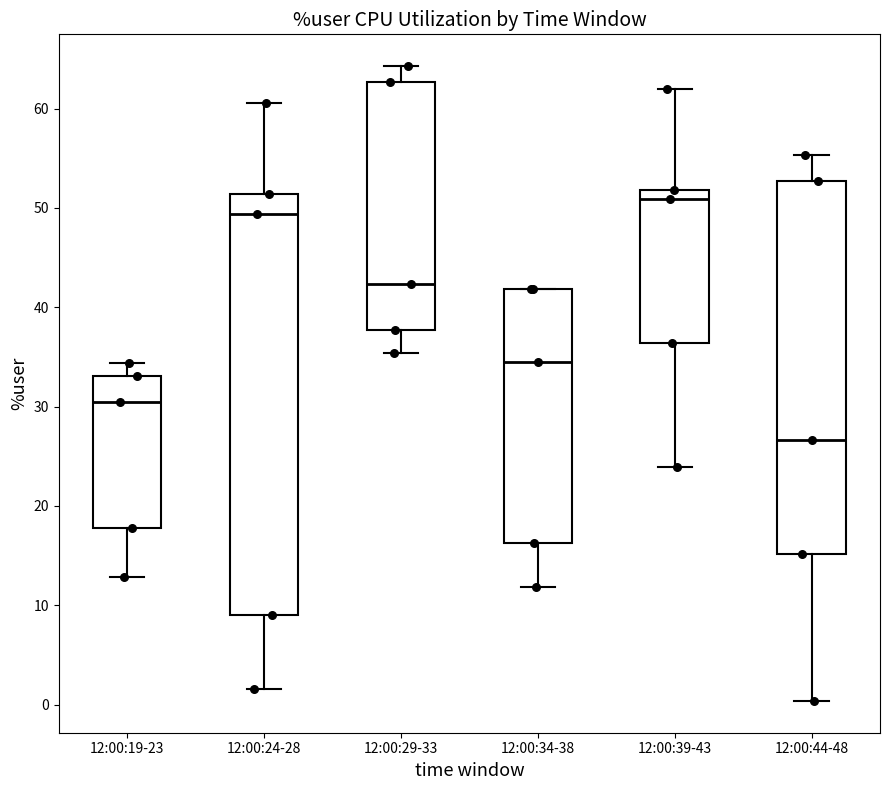

Which box is the tallest, from its lower edge to its upper edge?

12:00:24-28